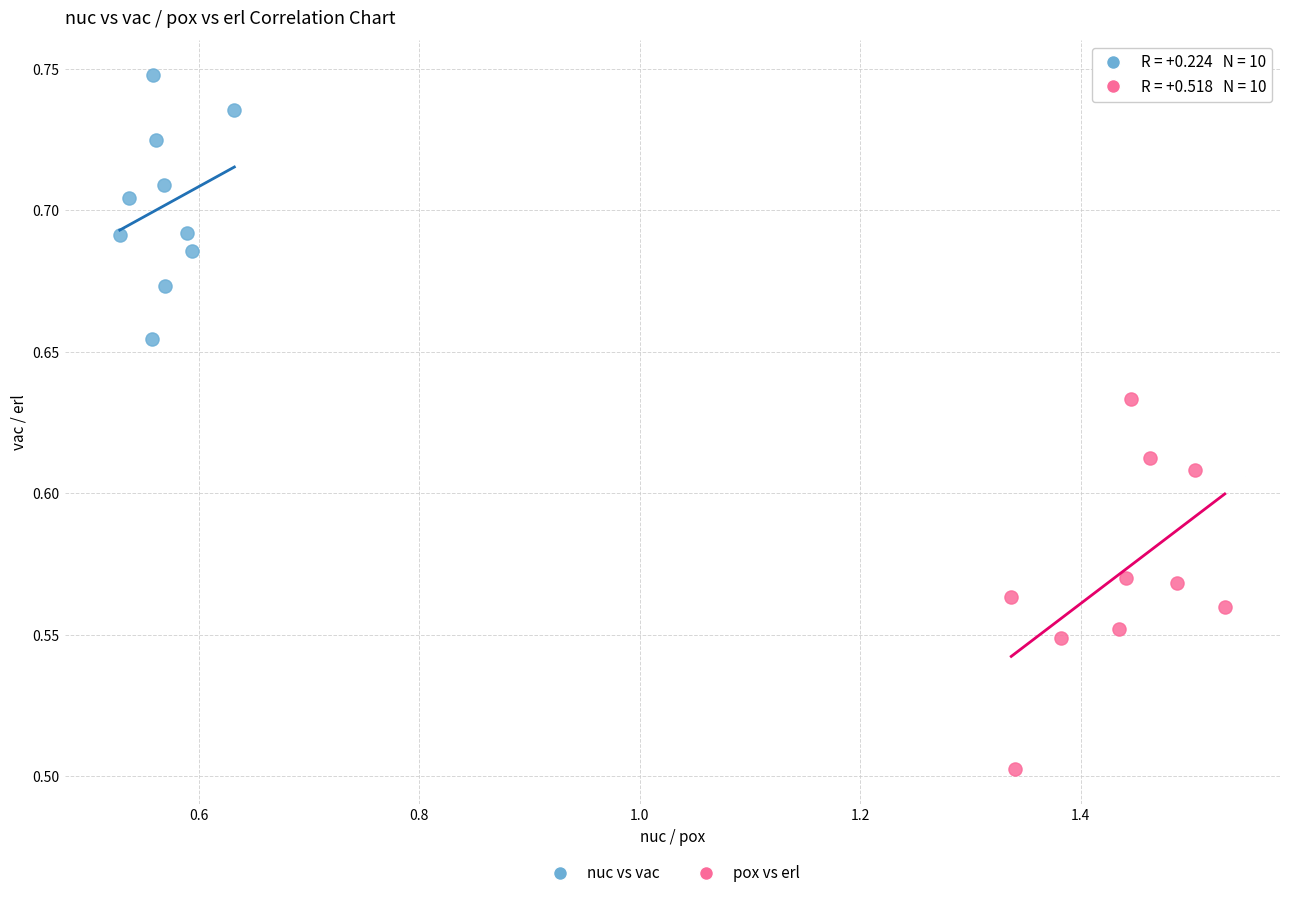

Which series contains the highest Y value?

nuc vs vac